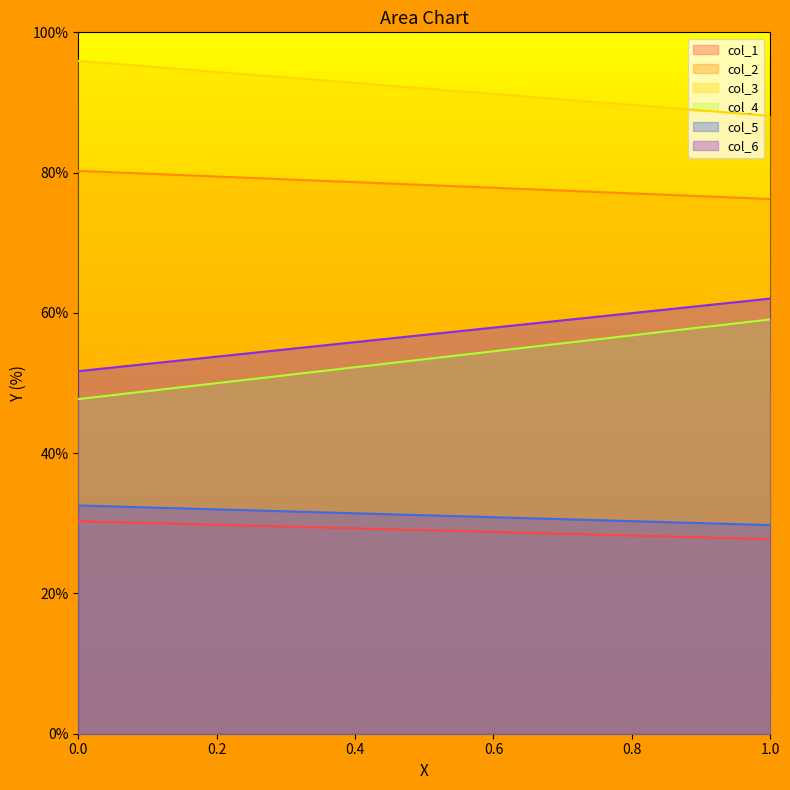

Read the col_4 value at 0.

47.7